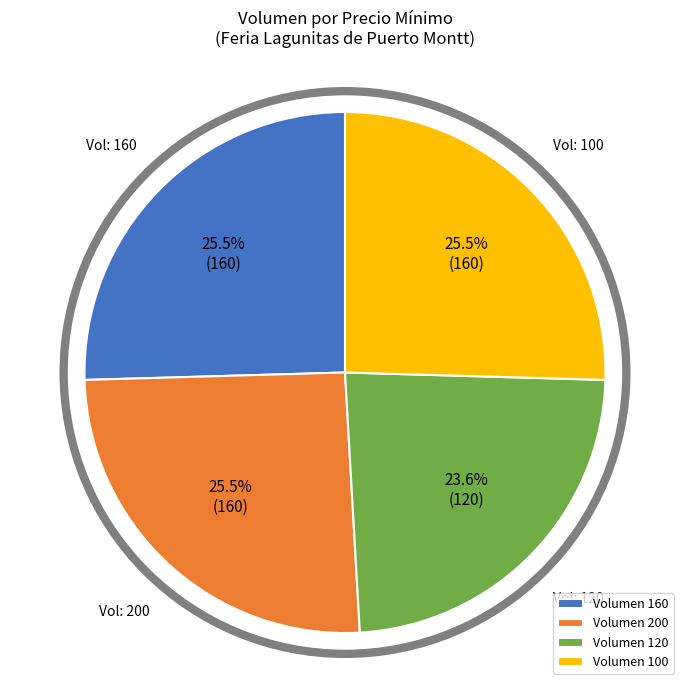

What is the smallest slice in the pie chart?

Volumen 120